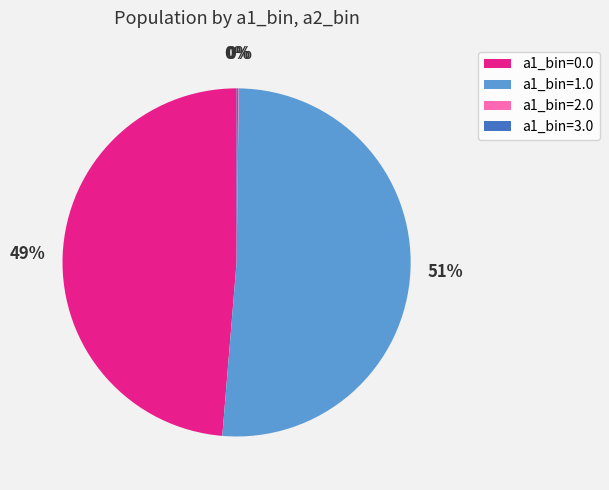

Do a1_bin=0.0 and a1_bin=1.0 together represent more than half of the pie?

Yes